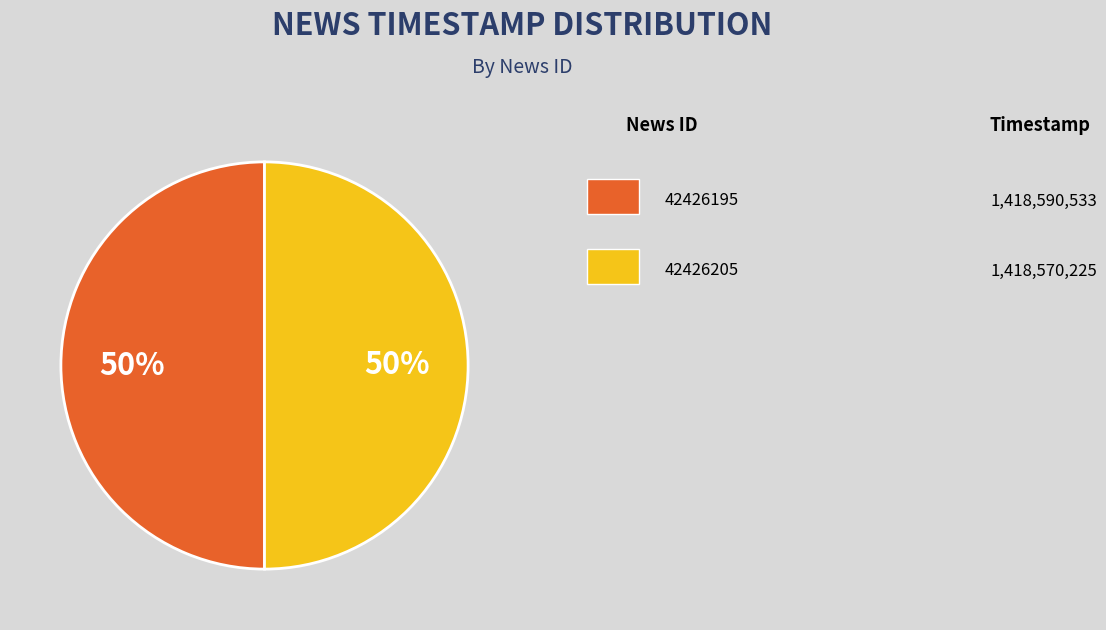

To the nearest percent, what is the average slice percentage?

50%